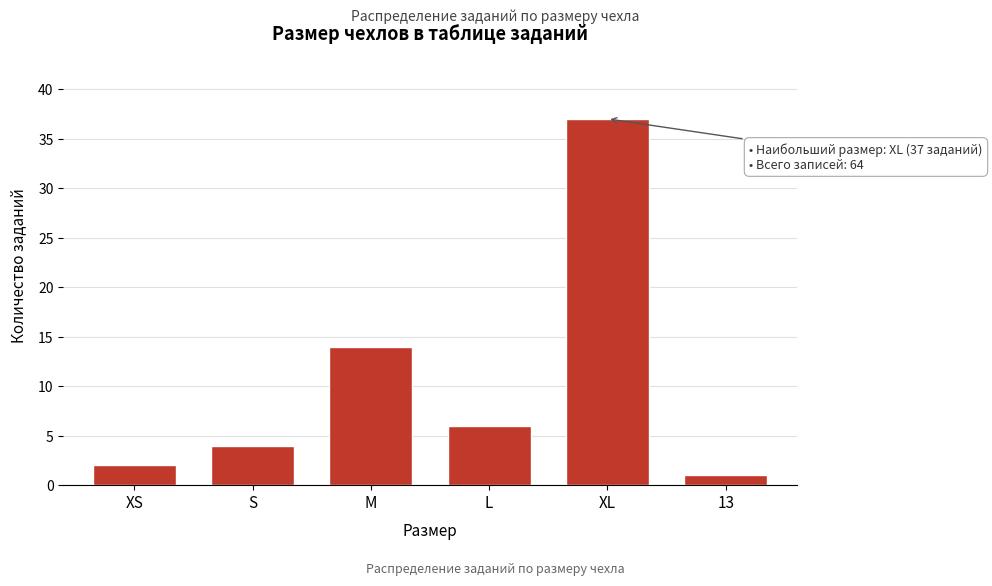

Reading left to right, what are all the values shown in this chart?

XS=2	S=4	M=14	L=6	XL=37	13=1